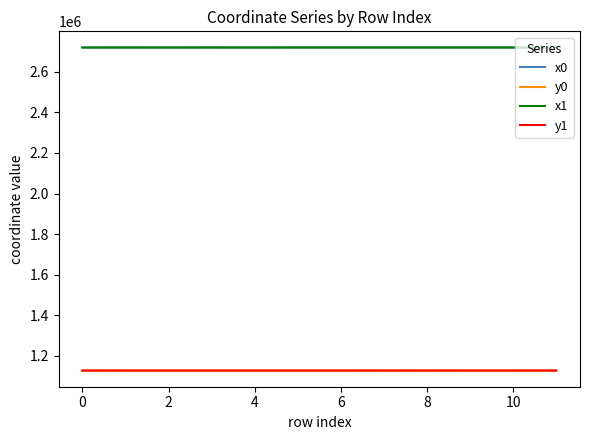

What is the maximum value for x0?

2719070.1